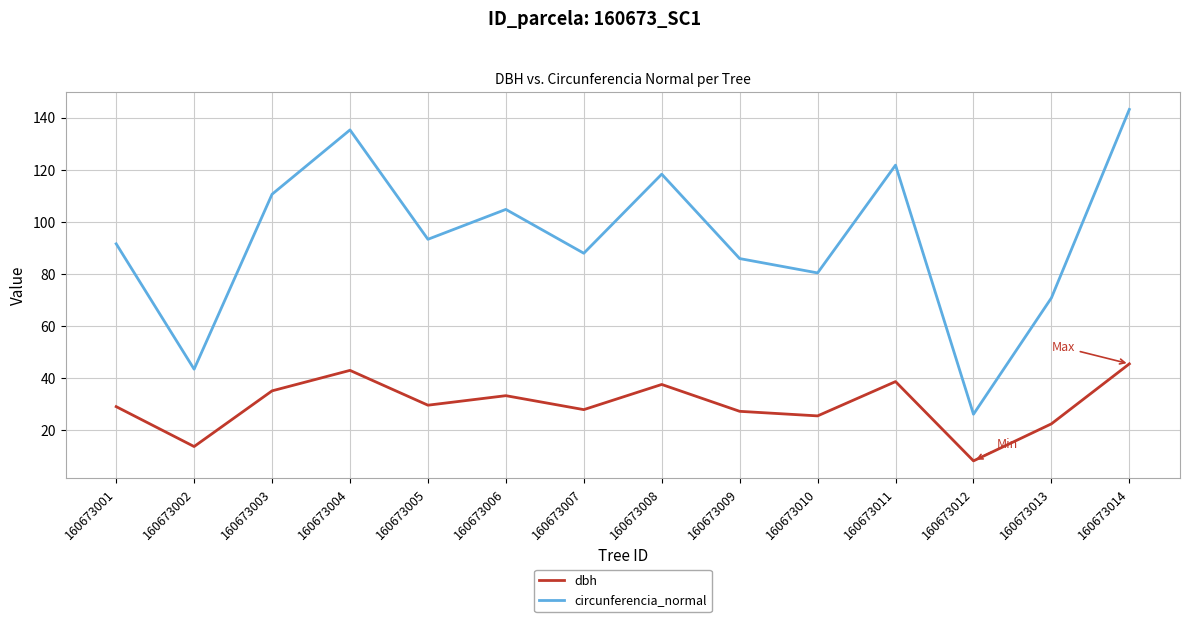

Which series has the largest total across all categories?

circunferencia_normal